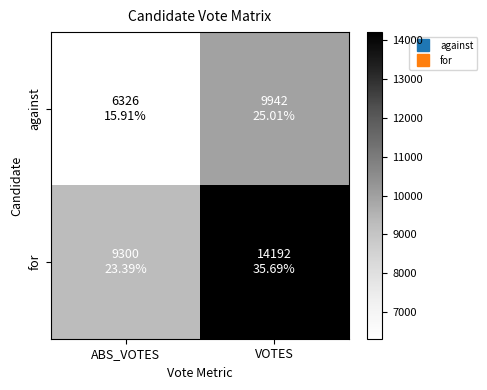

Which series changed the most between ABS_VOTES and VOTES?

for